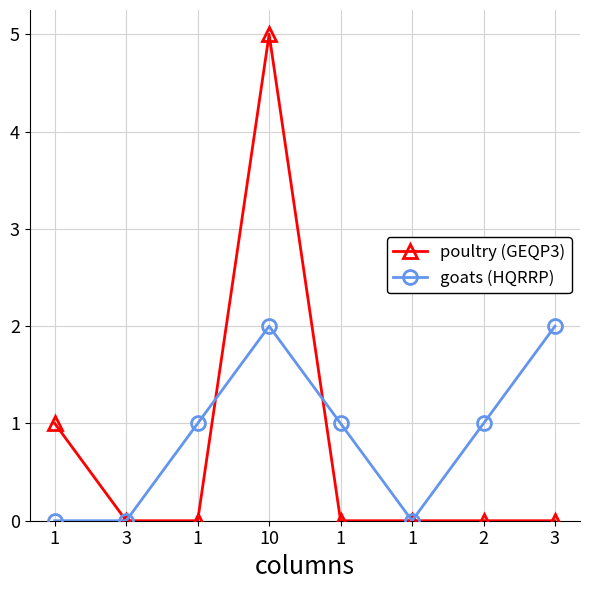

Reading right to left, what are all the values shown in this chart?

poultry (GEQP3): 3=0	2=0	1=0	1=0	10=5	1=0	3=0	1=1
goats (HQRRP): 3=2	2=1	1=0	1=1	10=2	1=1	3=0	1=0